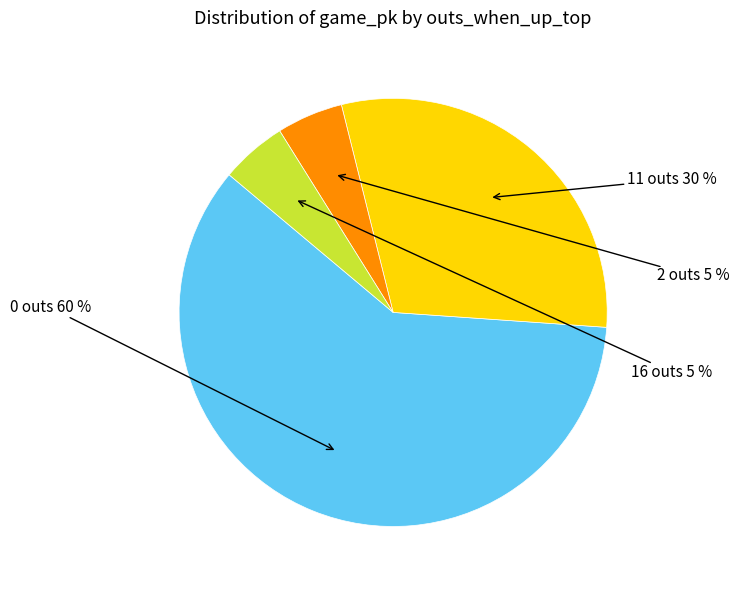

To the nearest percent, what is the difference between the largest and smallest slice percentages?

55%